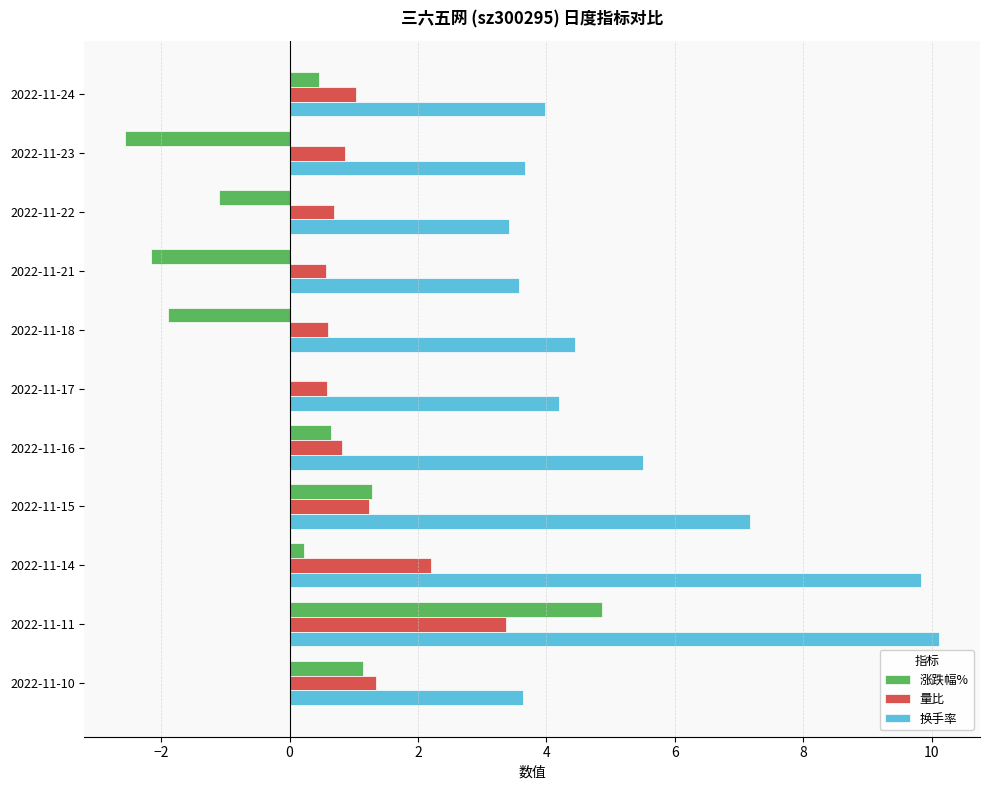

What are all the series names shown in the legend?

涨跌幅%, 量比, 换手率